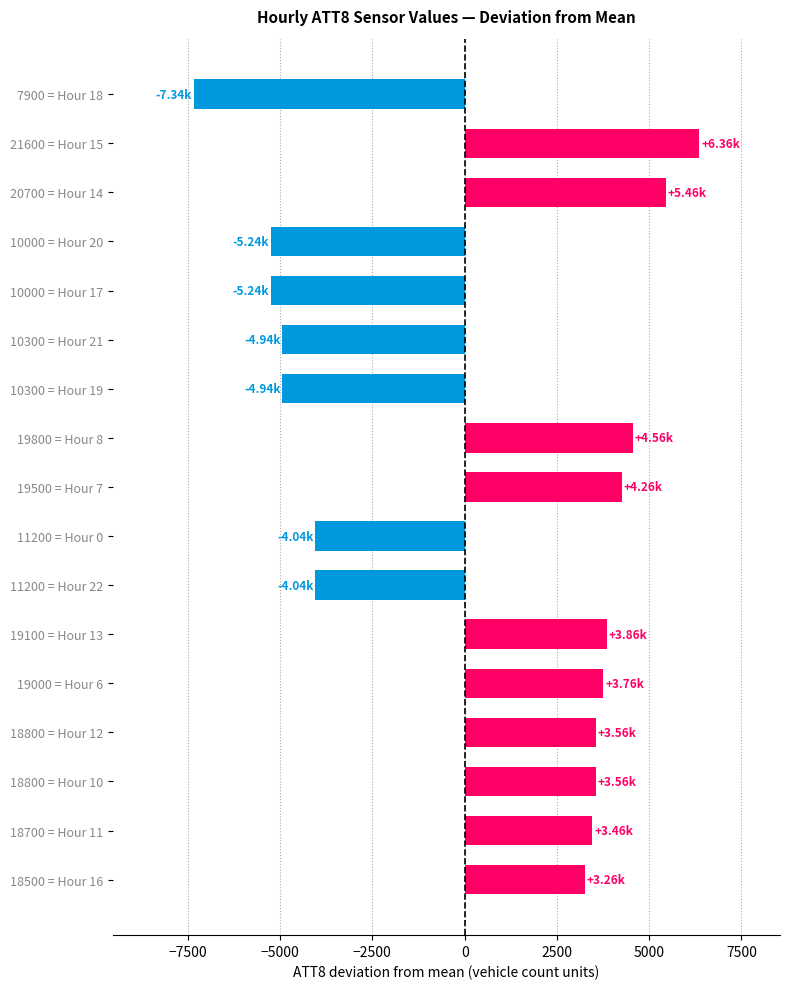

What is the maximum value shown in the chart?

6358.3